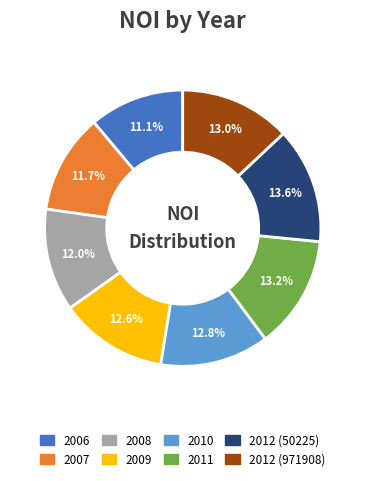

What percentage is the 2007 slice, to the nearest percent?

12%